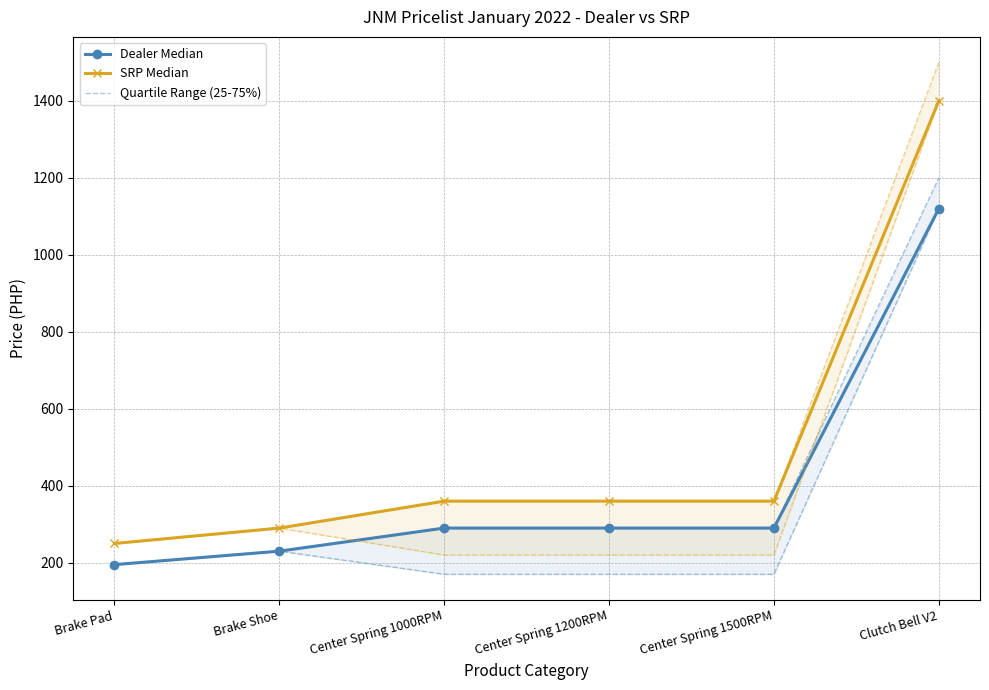

At which label does SRP Median first exceed 360?

Clutch Bell V2